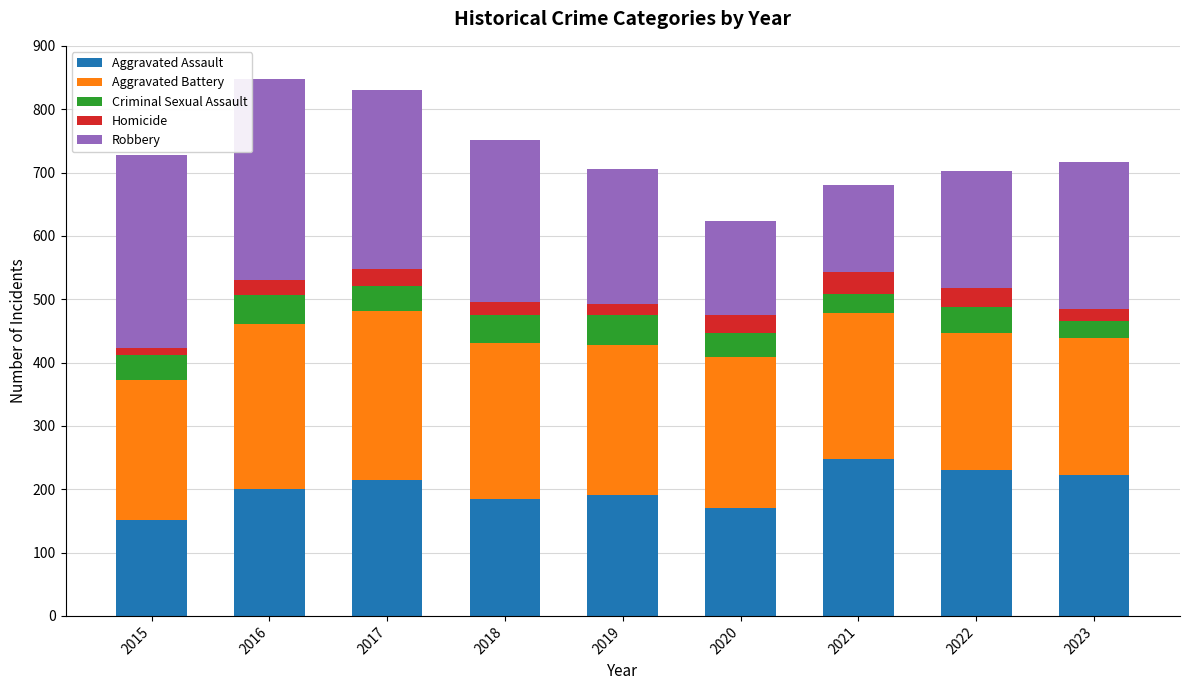

What is the lowest value of the Aggravated Assault series?

151